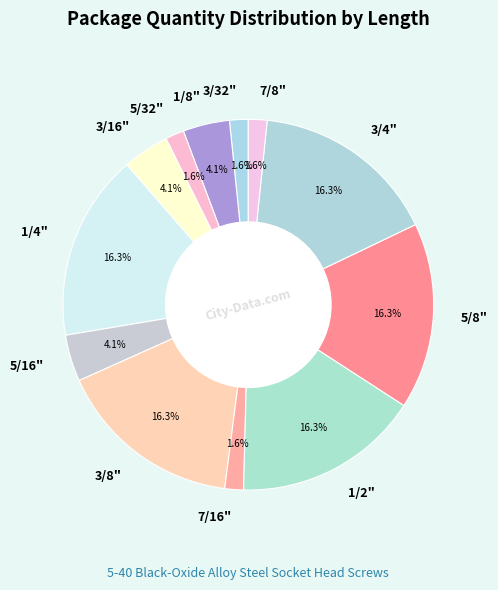

How many slices are in this pie chart?

12